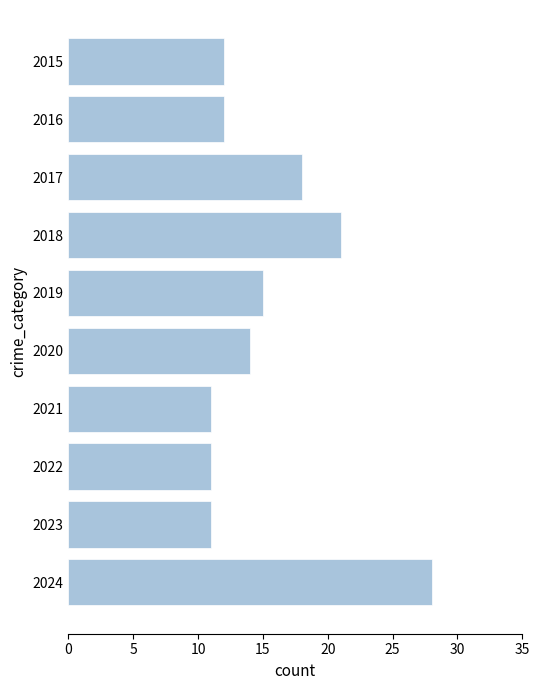

The value at 2020 is 7. True or false?

False